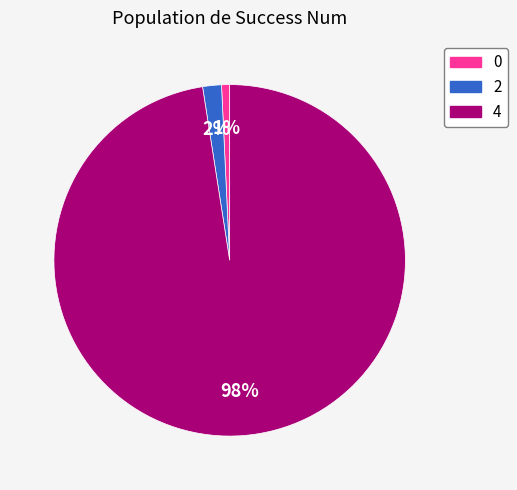

Which category has the smallest portion of the pie?

0